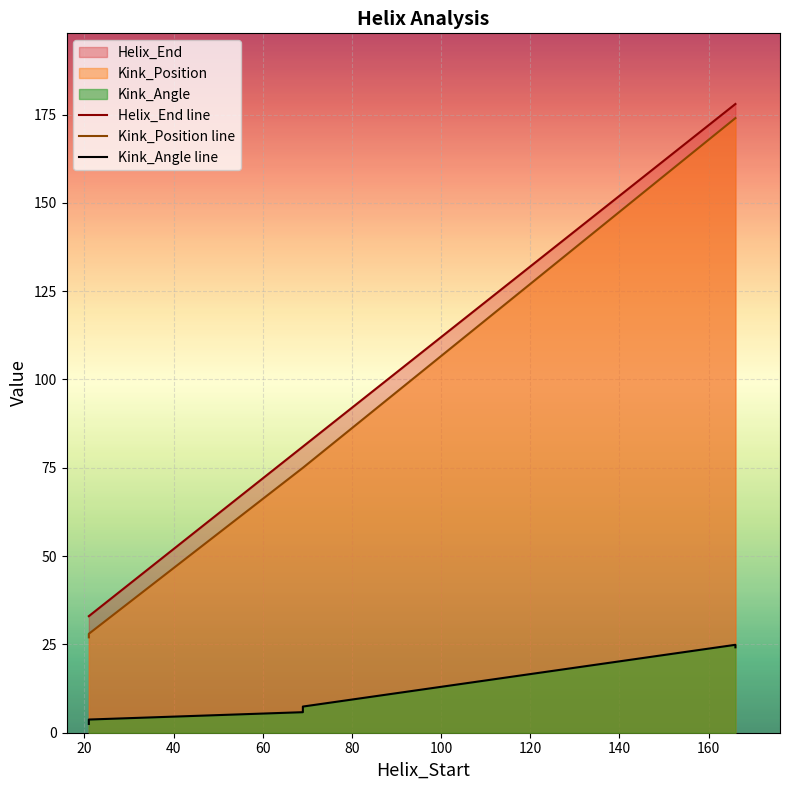

True or false: Helix_End line and Kink_Position line cross at least once.

False